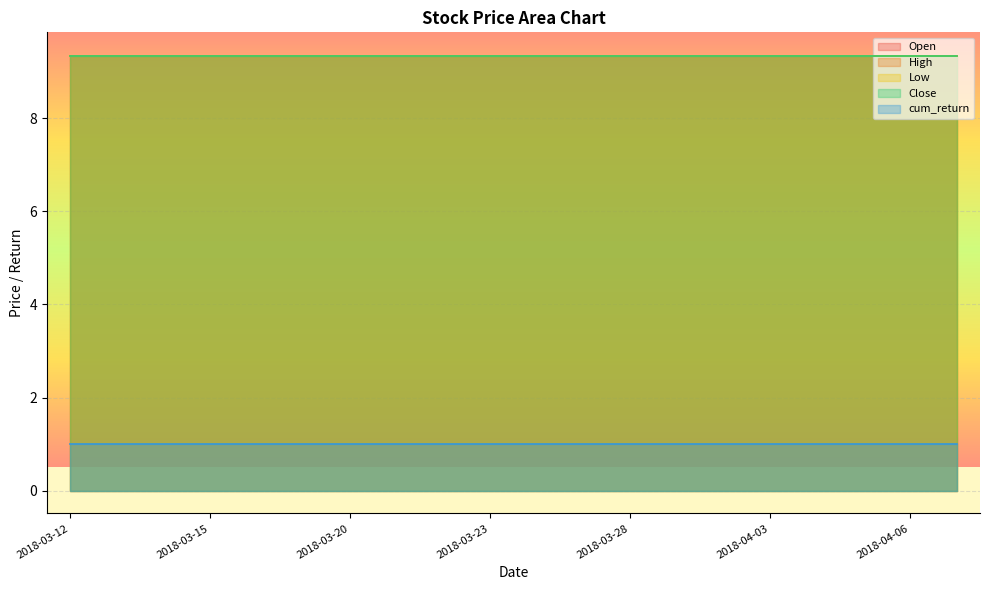

Reading left to right, list all the values displayed in this chart.

Open: 9.4	9.4	9.4	9.4	9.4	9.4	9.4	9.4	9.4	9.4	9.4	9.4	9.4	9.4	9.4	9.4	9.4	9.4	9.4	9.4
High: 9.4	9.4	9.4	9.4	9.4	9.4	9.4	9.4	9.4	9.4	9.4	9.4	9.4	9.4	9.4	9.4	9.4	9.4	9.4	9.4
Low: 9.4	9.4	9.4	9.4	9.4	9.4	9.4	9.4	9.4	9.4	9.4	9.4	9.4	9.4	9.4	9.4	9.4	9.4	9.4	9.4
Close: 9.4	9.4	9.4	9.4	9.4	9.4	9.4	9.4	9.4	9.4	9.4	9.4	9.4	9.4	9.4	9.4	9.4	9.4	9.4	9.4
cum_return: 1.0	1.0	1.0	1.0	1.0	1.0	1.0	1.0	1.0	1.0	1.0	1.0	1.0	1.0	1.0	1.0	1.0	1.0	1.0	1.0